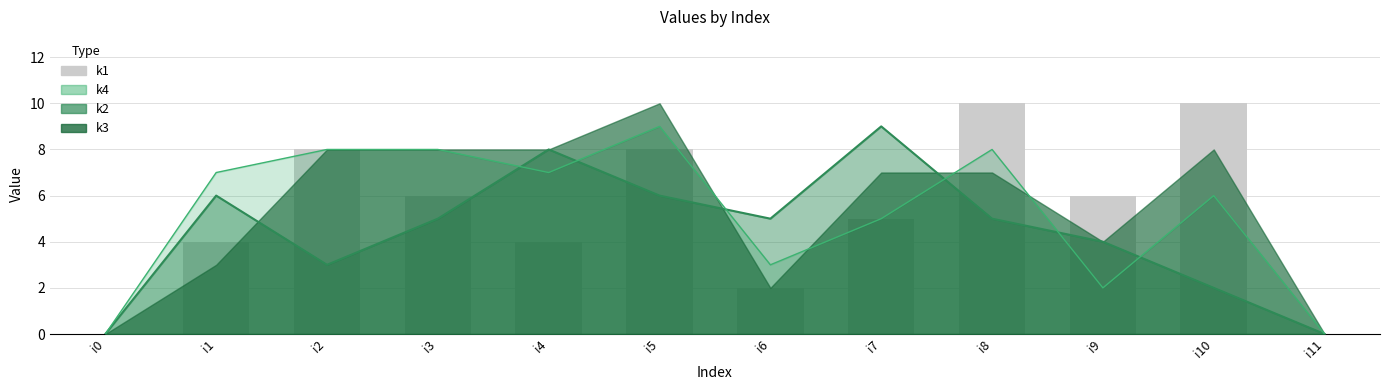

The value at i1 is 4. True or false?

True